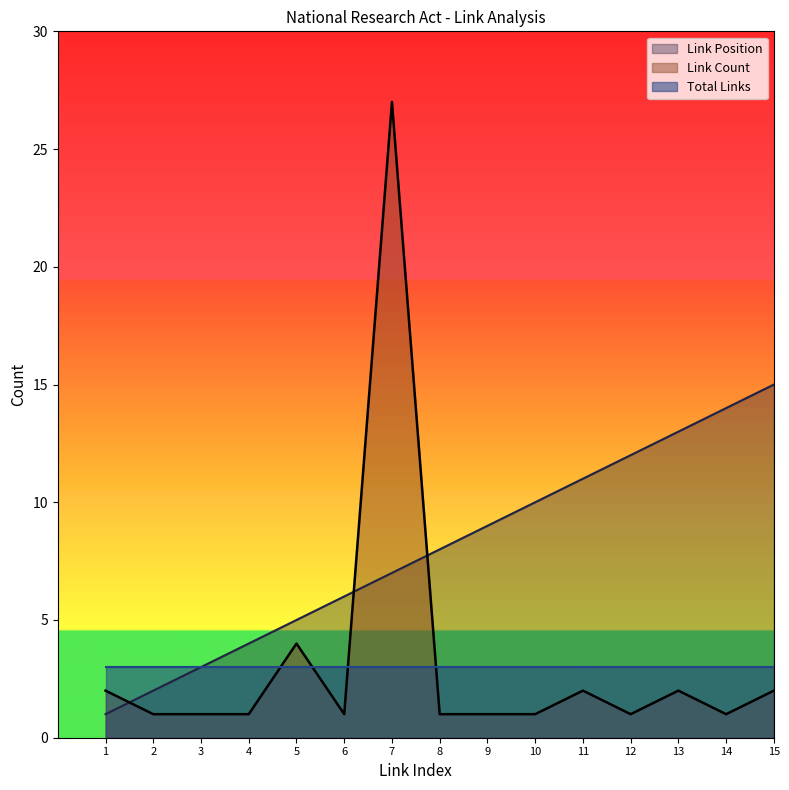

Which series ends up on top after the final intersection of Link Position and Link Count?

Link Position